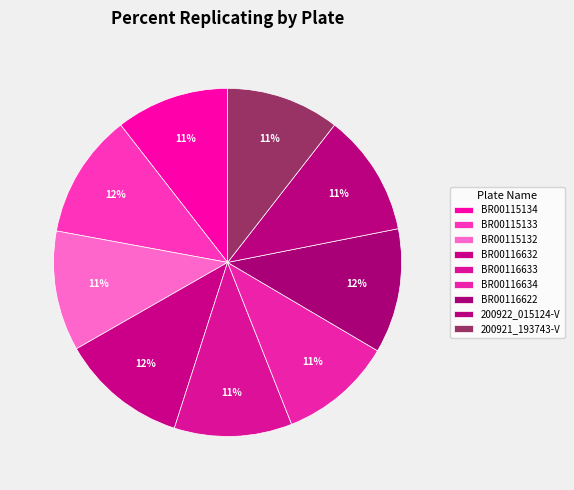

Which slice is the largest?

BR00116632